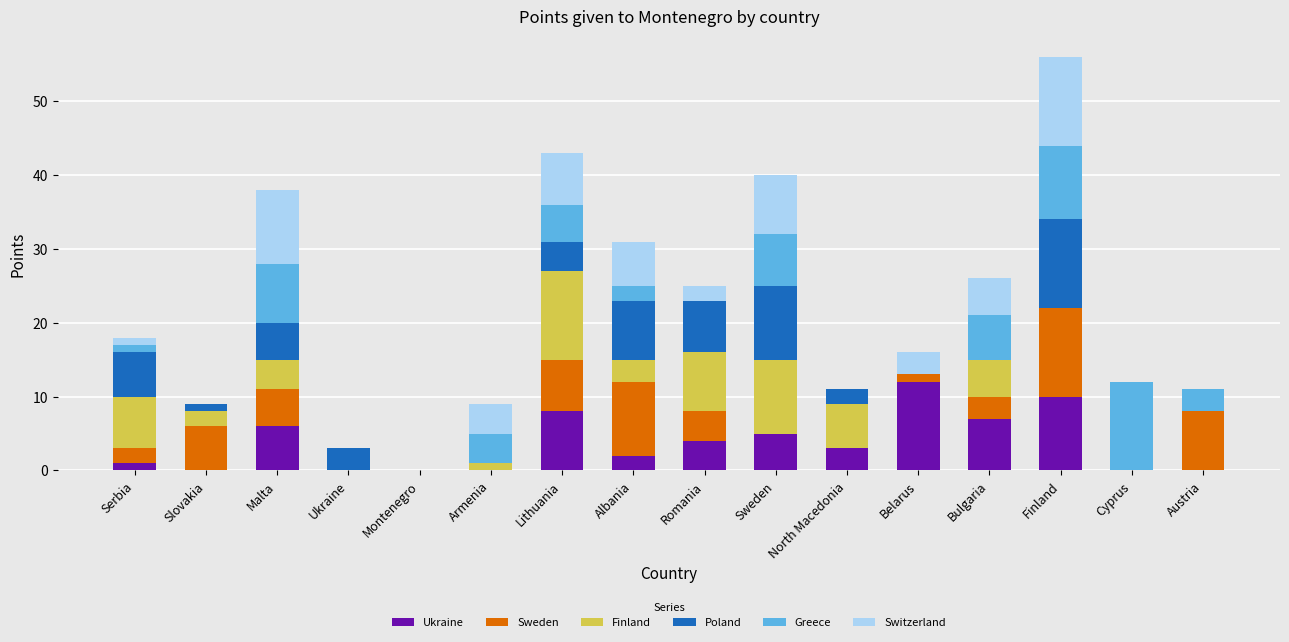

At which label does Ukraine reach its peak?

Belarus